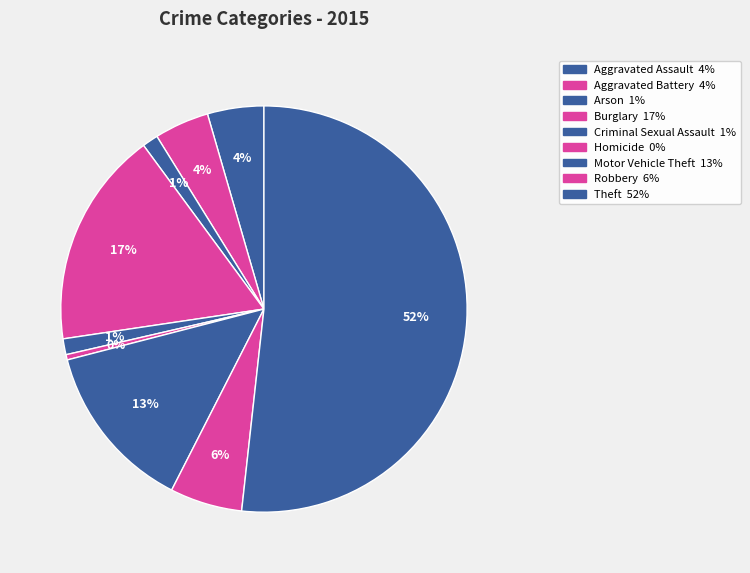

How many segments does this pie chart have?

9